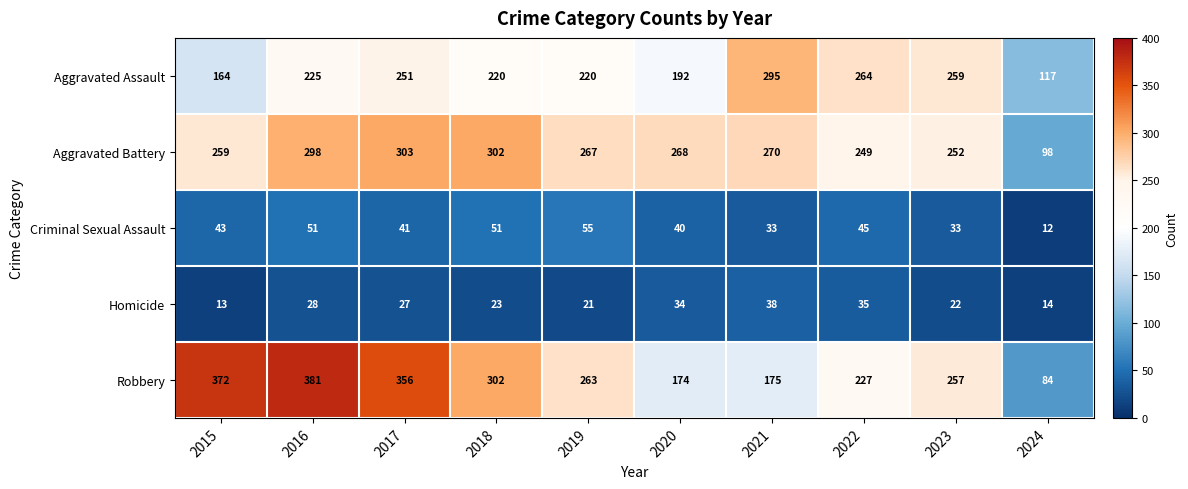

True or false: Homicide has a value of 22 at 2023.

True